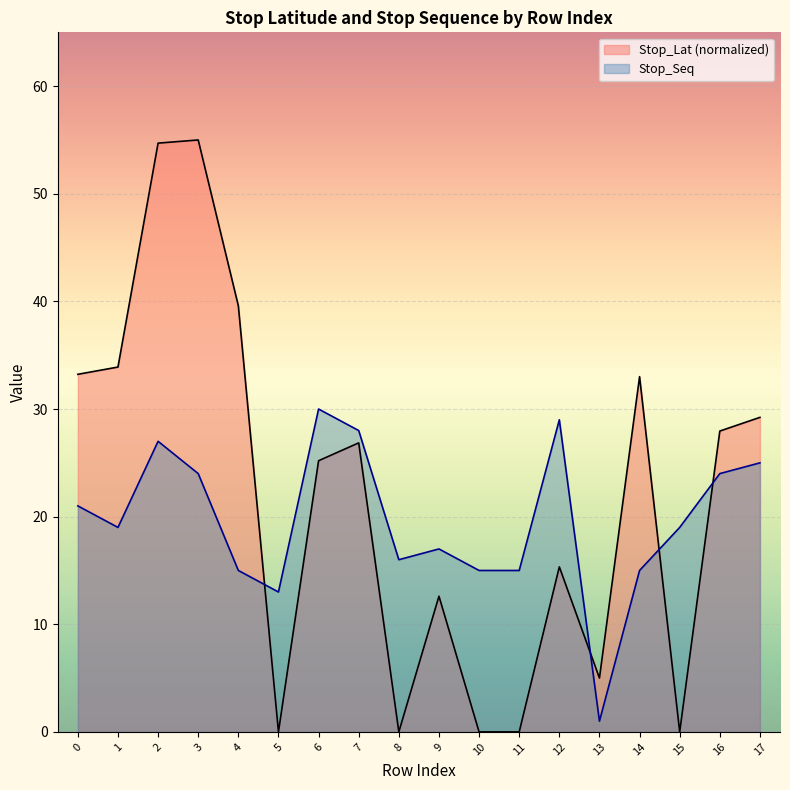

What is the ratio of the value at 10 to the value at 11?

1.0